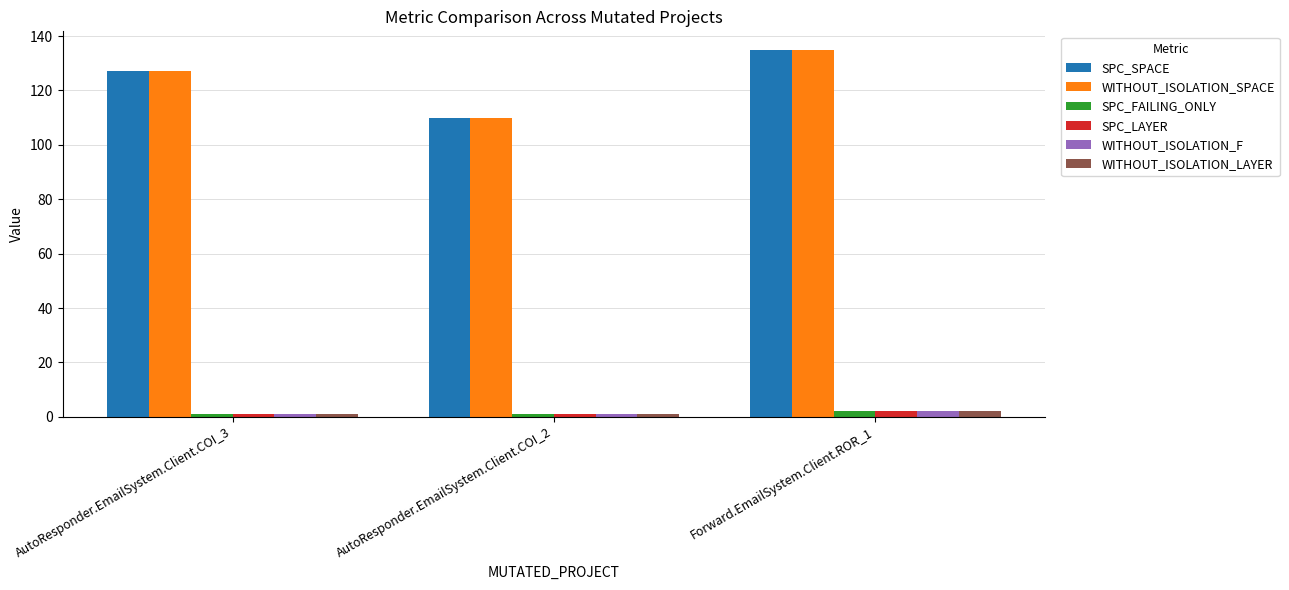

What is the maximum value for SPC_FAILING_ONLY?

2